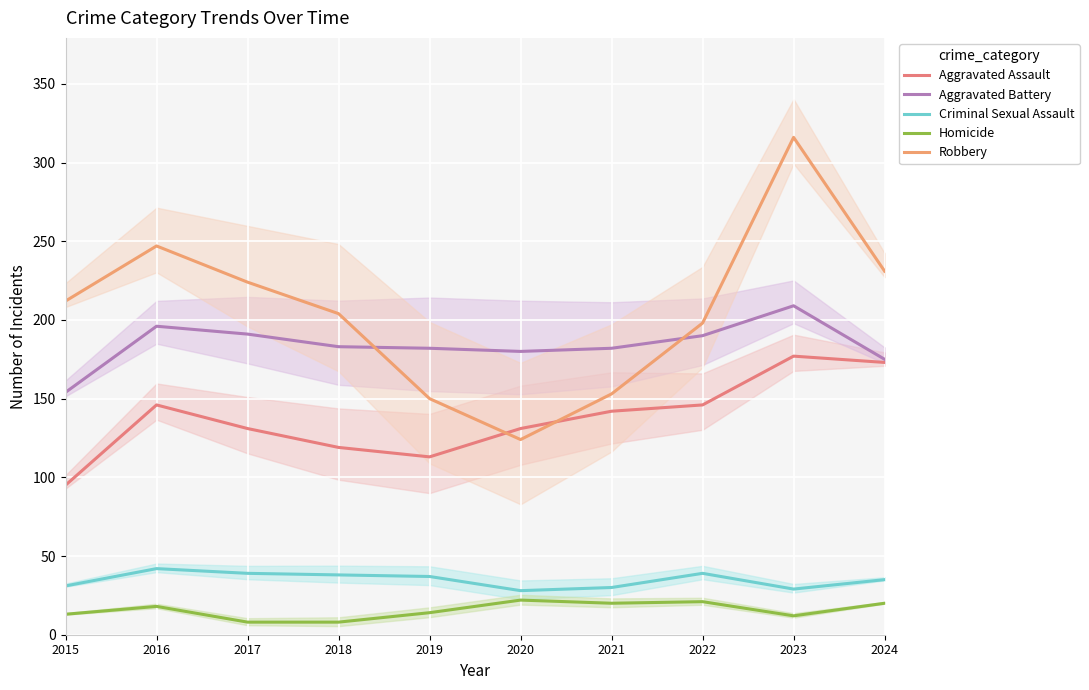

At which category is the sum across all series the highest?

2023